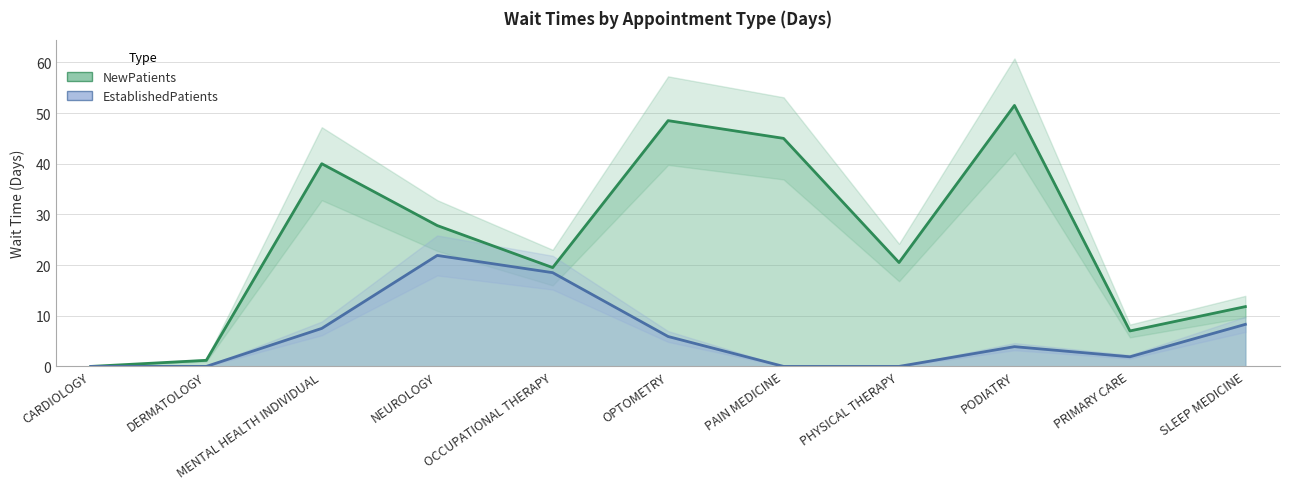

Where is NewPatients nearest to the value 25?

NEUROLOGY